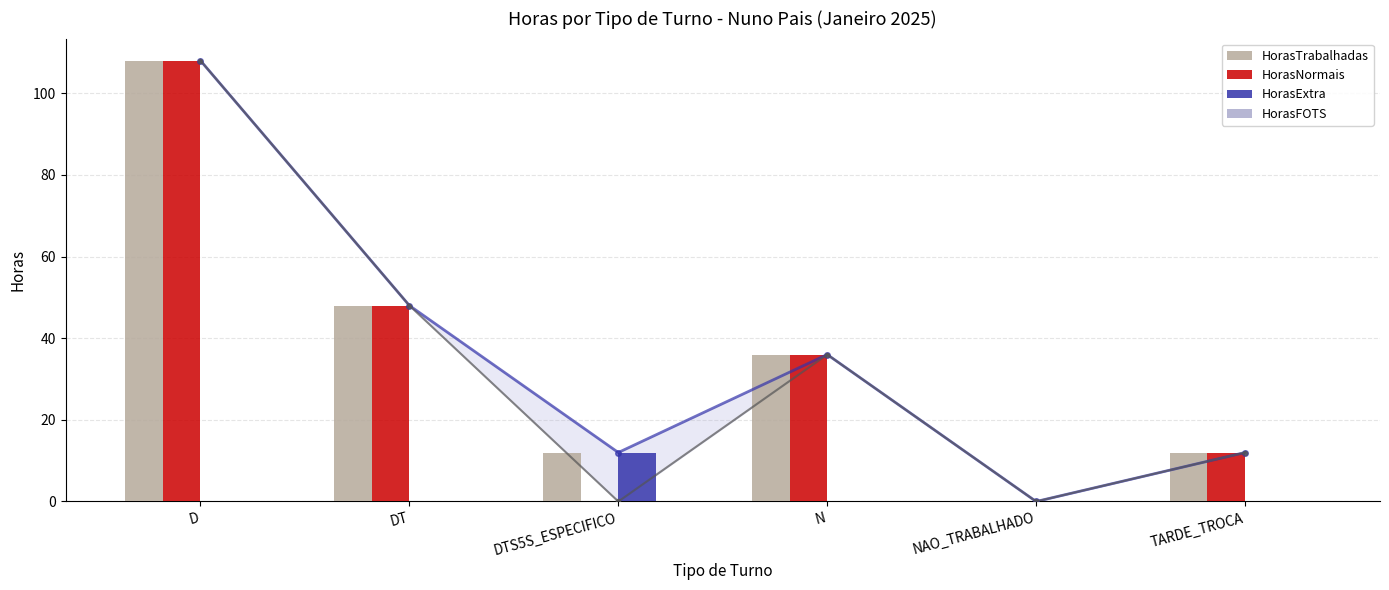

What is the difference between the maximum and minimum values in the HorasNormais series?

108